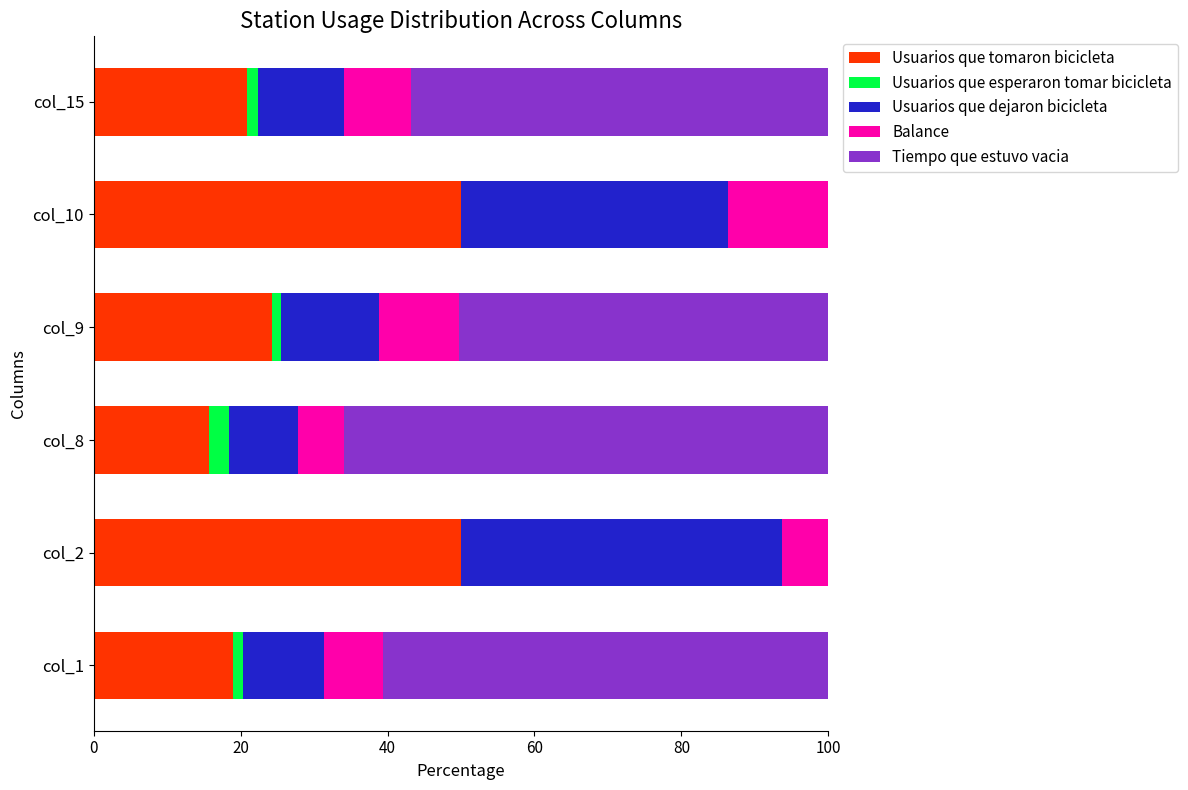

At which label is Usuarios que tomaron bicicleta closest to 32?

col_9